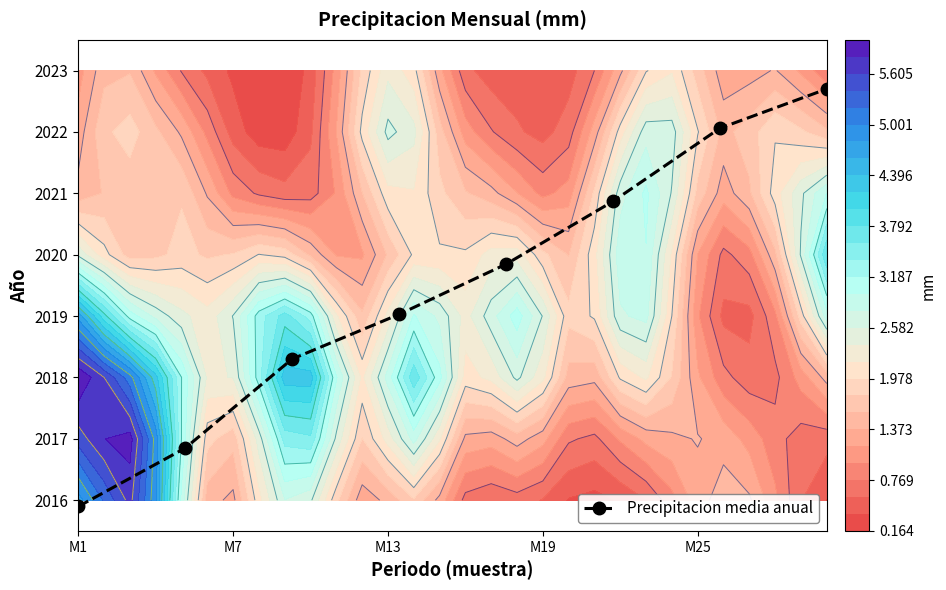

The value at M1 is -0.1. True or false?

True